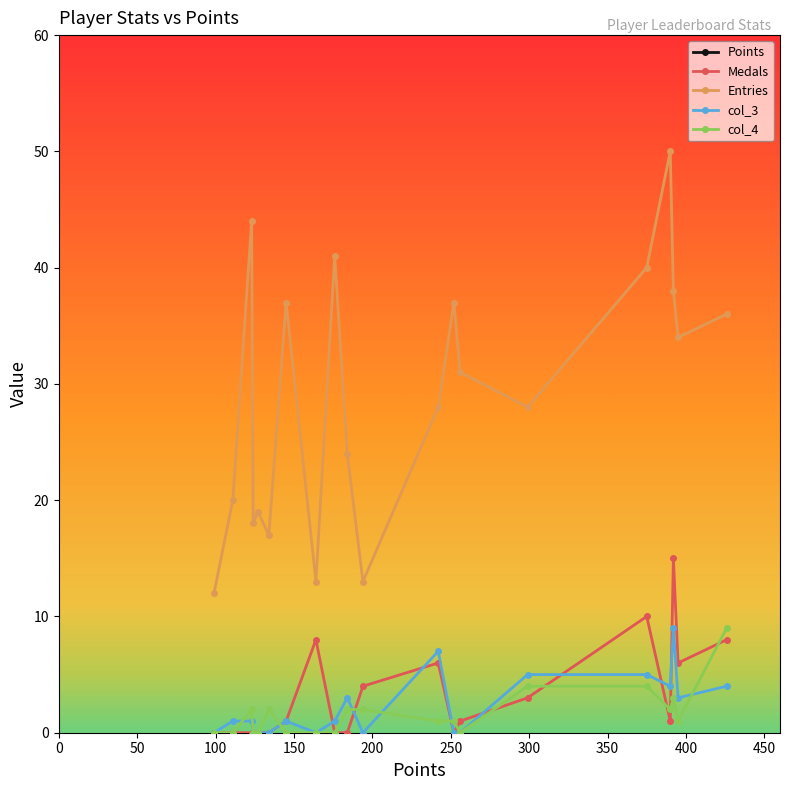

True or false: Medals has more than 0 points higher than both neighbors.

True